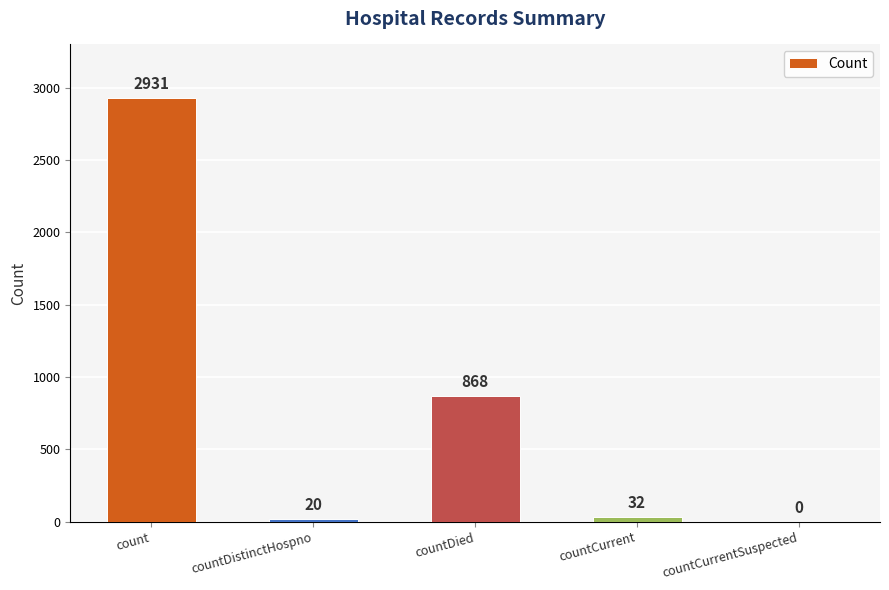

Read the value at count, to the nearest 10.

2930